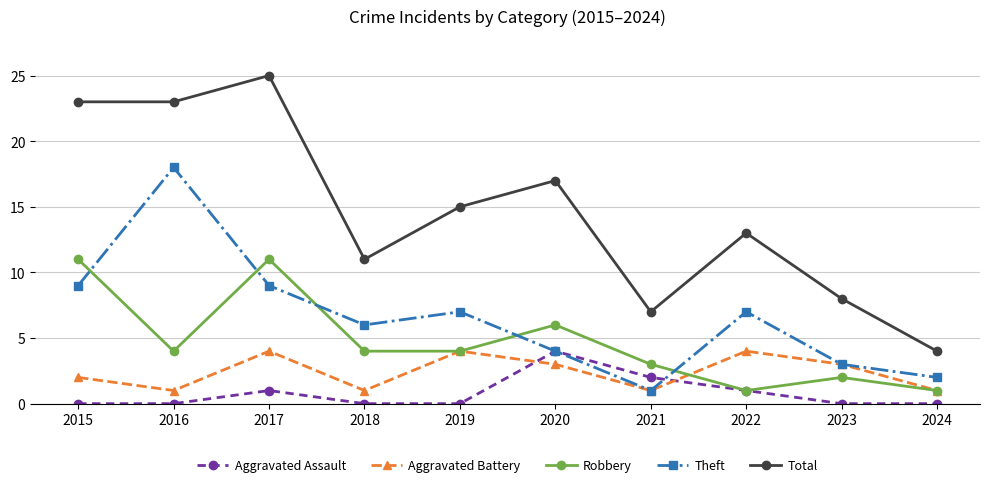

What is the value of the Total point at the 4th from the left?

11